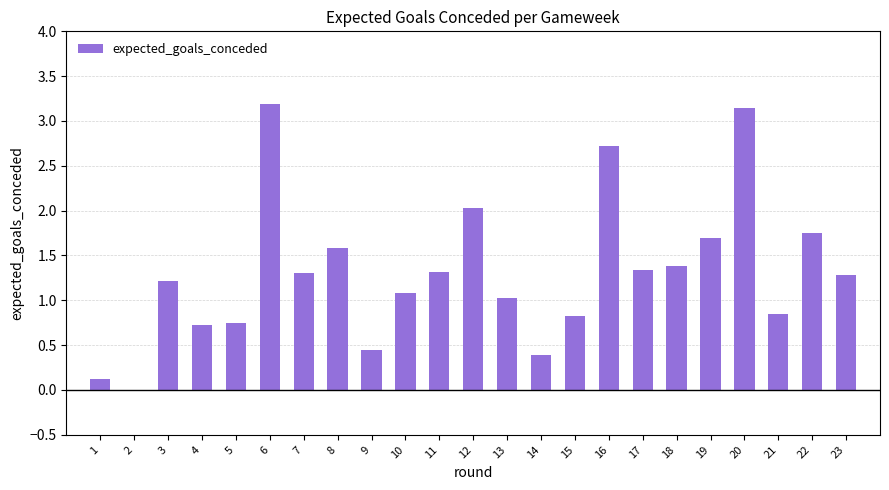

The chart shows a value of 0.8 at 21. True or false?

True